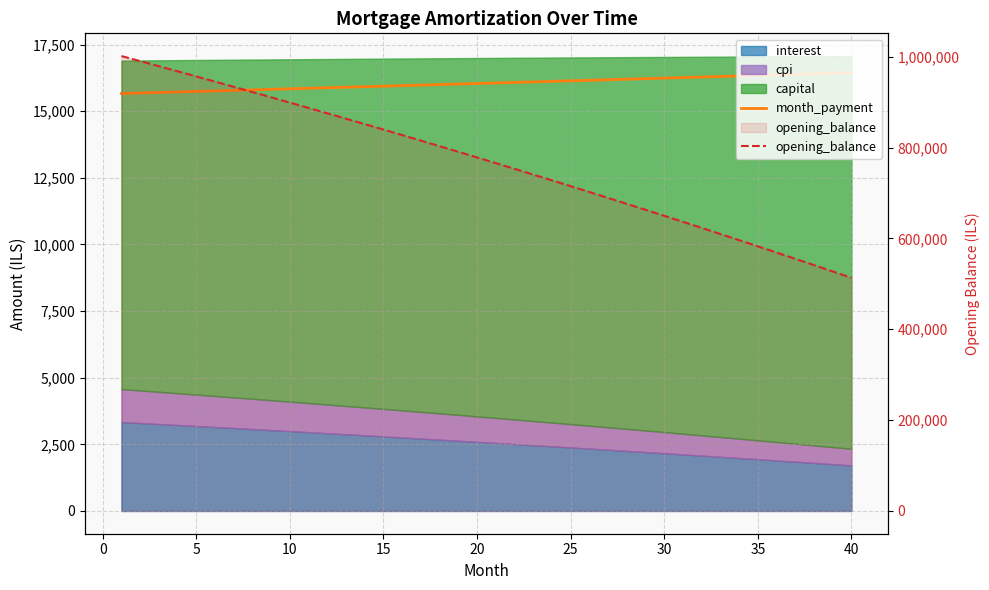

How many lines are shown in the chart?

2